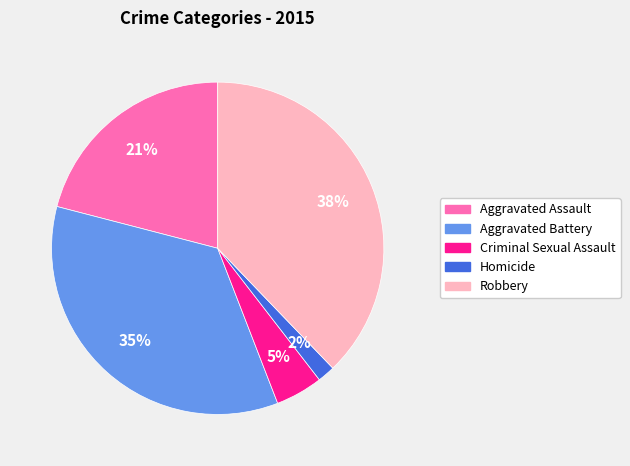

Is there any slice that represents more than half of the pie?

No